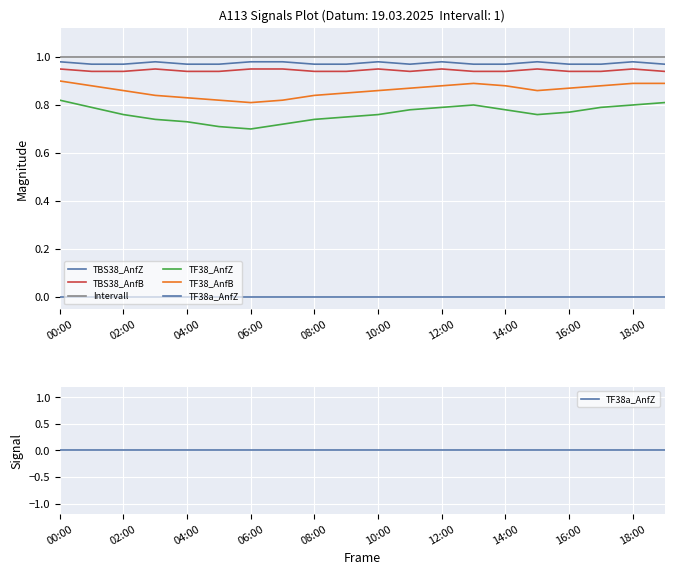

What is the value of the Intervall point at the 4th from the left?

1.0